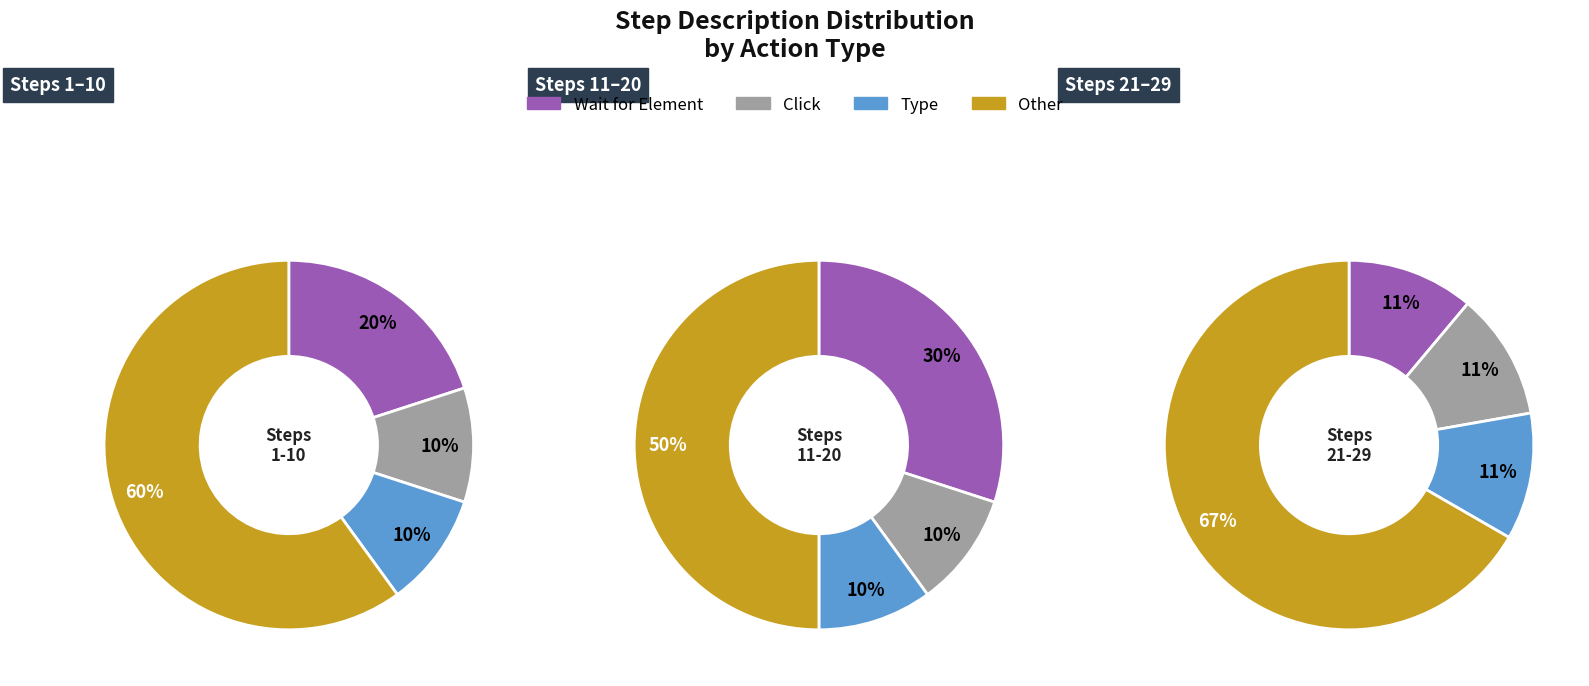

Between 1 and 2, which is larger?

1